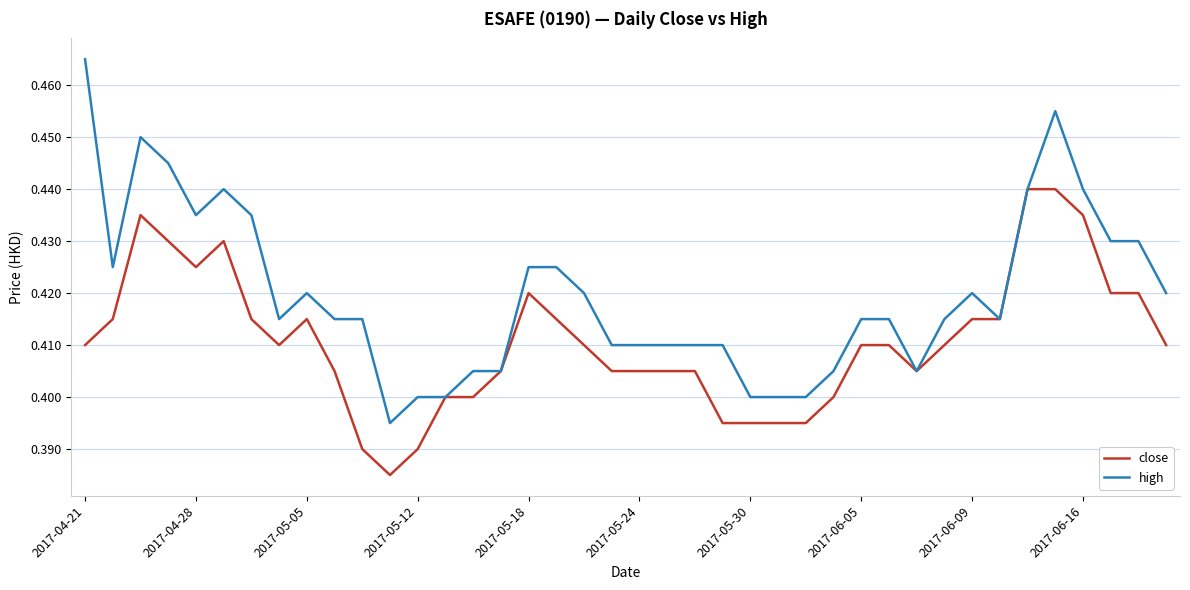

What are all the series names shown in the legend?

close, high